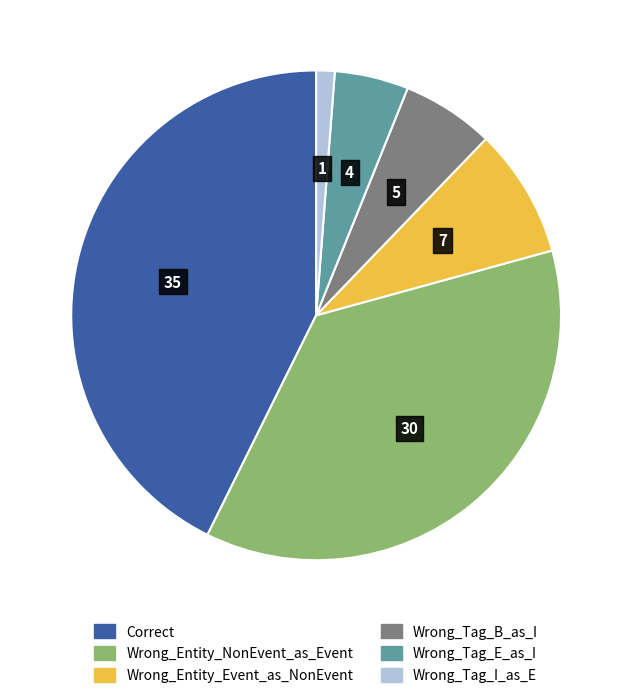

The Wrong_Entity_NonEvent_as_Event slice represents 37% of the pie. True or false?

True